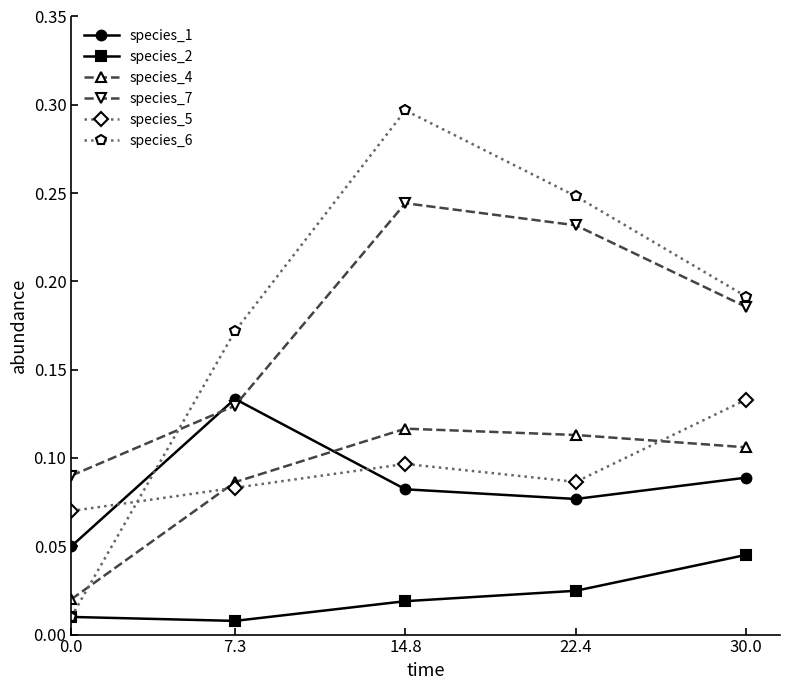

Count the number of categories in the chart.

5